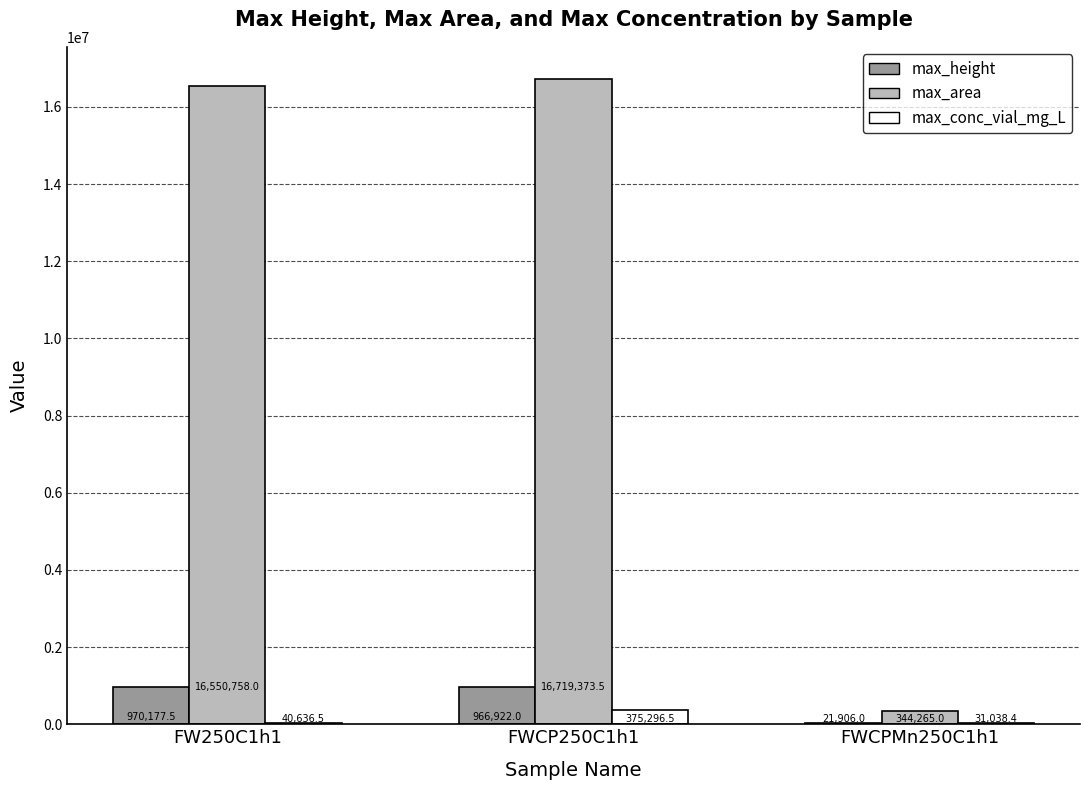

True or false: max_area has a value of 344265.0 at FWCPMn250C1h1.

True